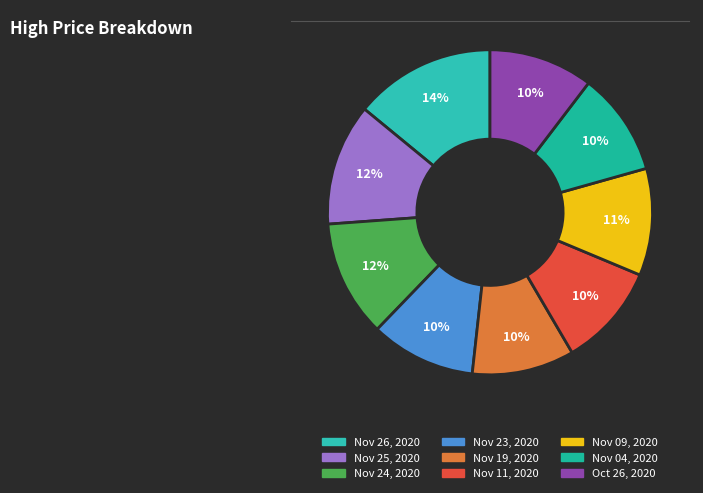

Which slice is the largest?

Nov 26, 2020